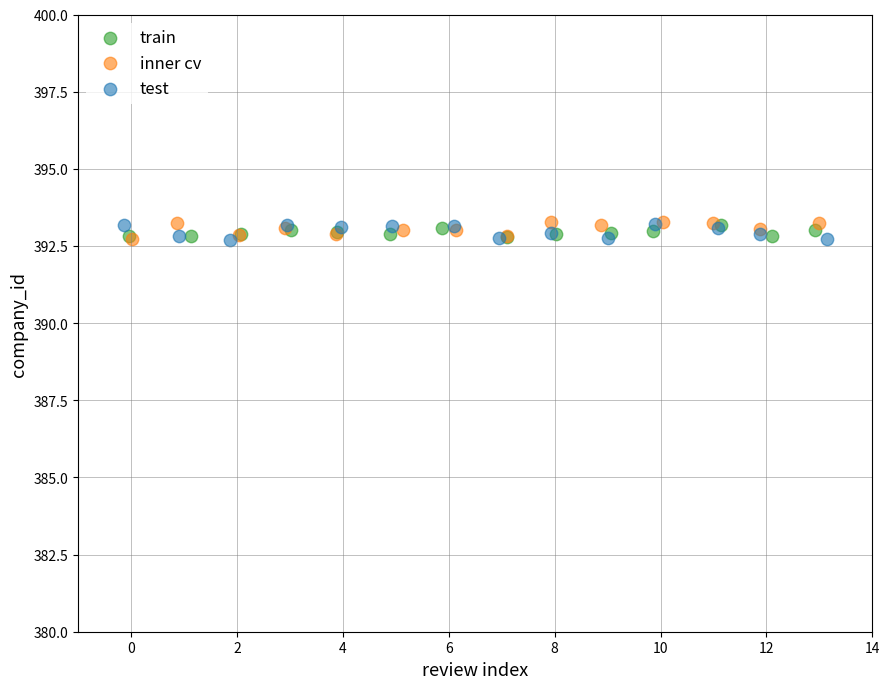

What are all the series names shown in the legend?

train, inner cv, test